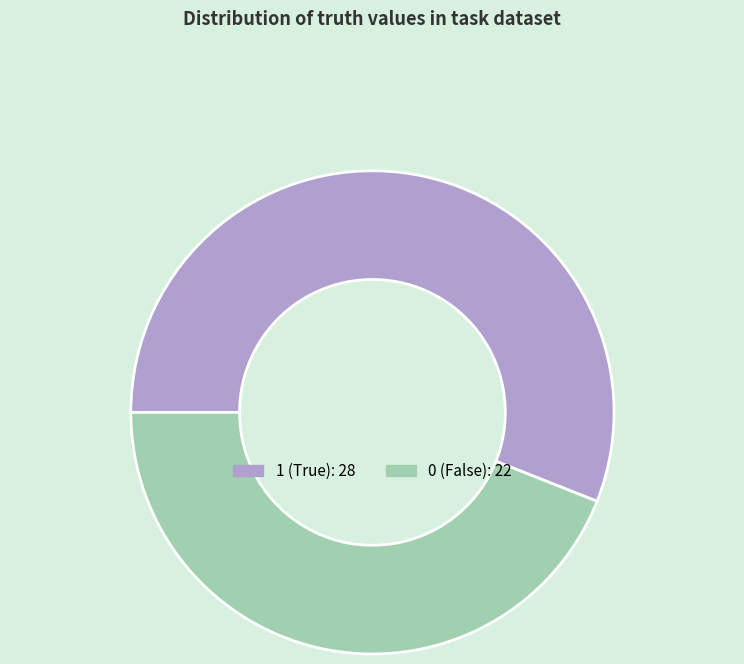

How many segments does this pie chart have?

2